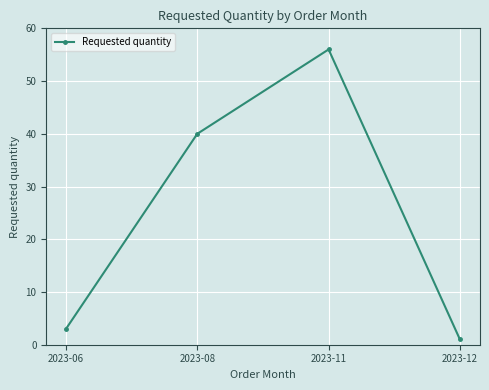

What is the change in value from 2023-06 to 2023-12?

-2